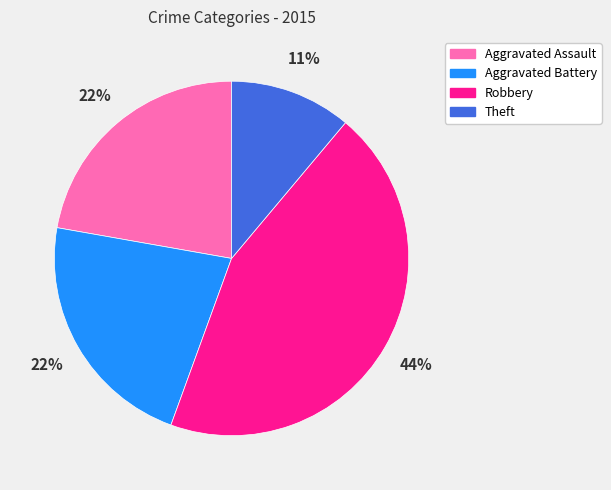

Do Aggravated Battery and Theft together represent more than half of the pie?

No